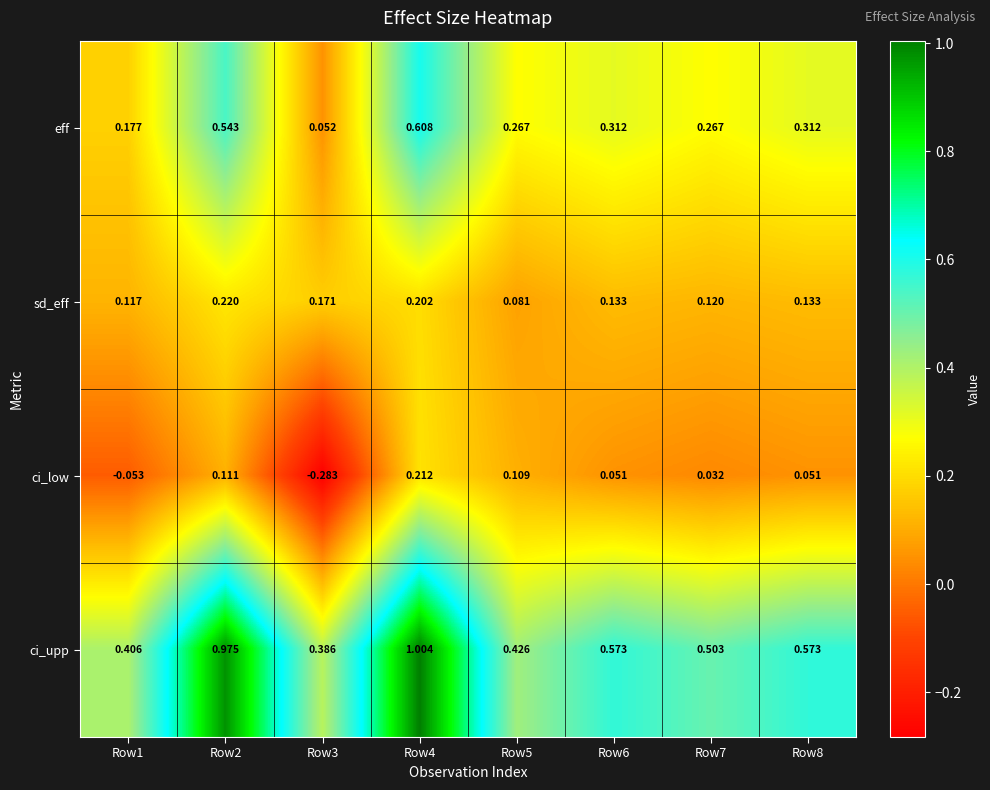

Which series changed the most between Row2 and Row3?

ci_upp